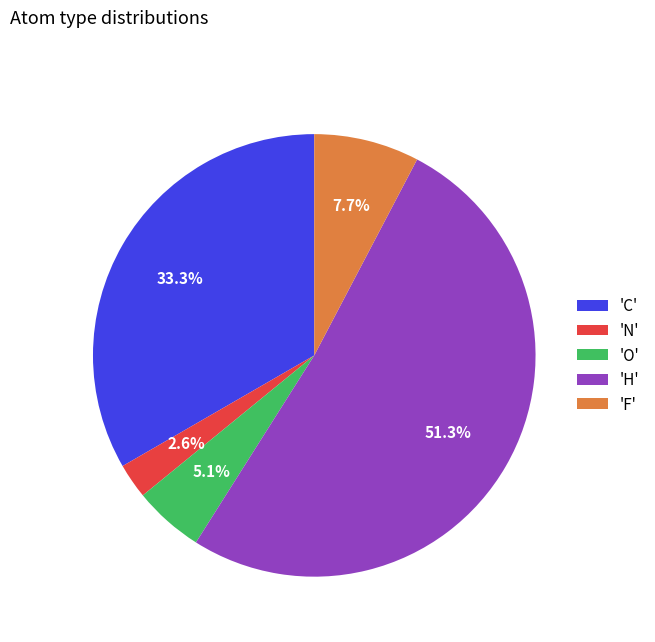

Which has a higher value, 'F' or 'O'?

'F'